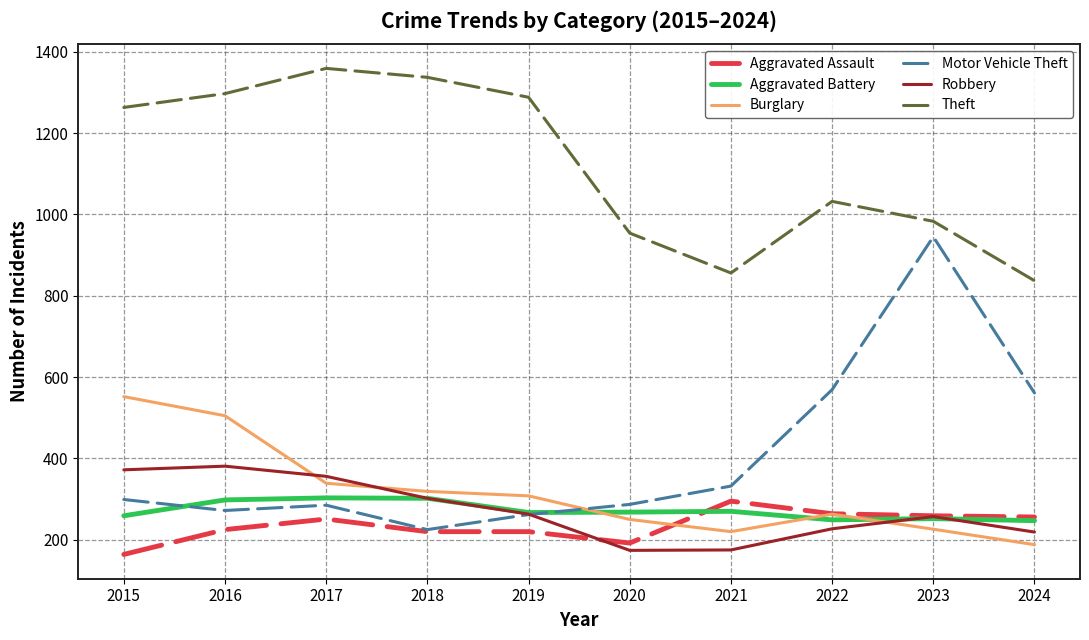

What is the difference between the maximum and minimum values in the Theft series?

522